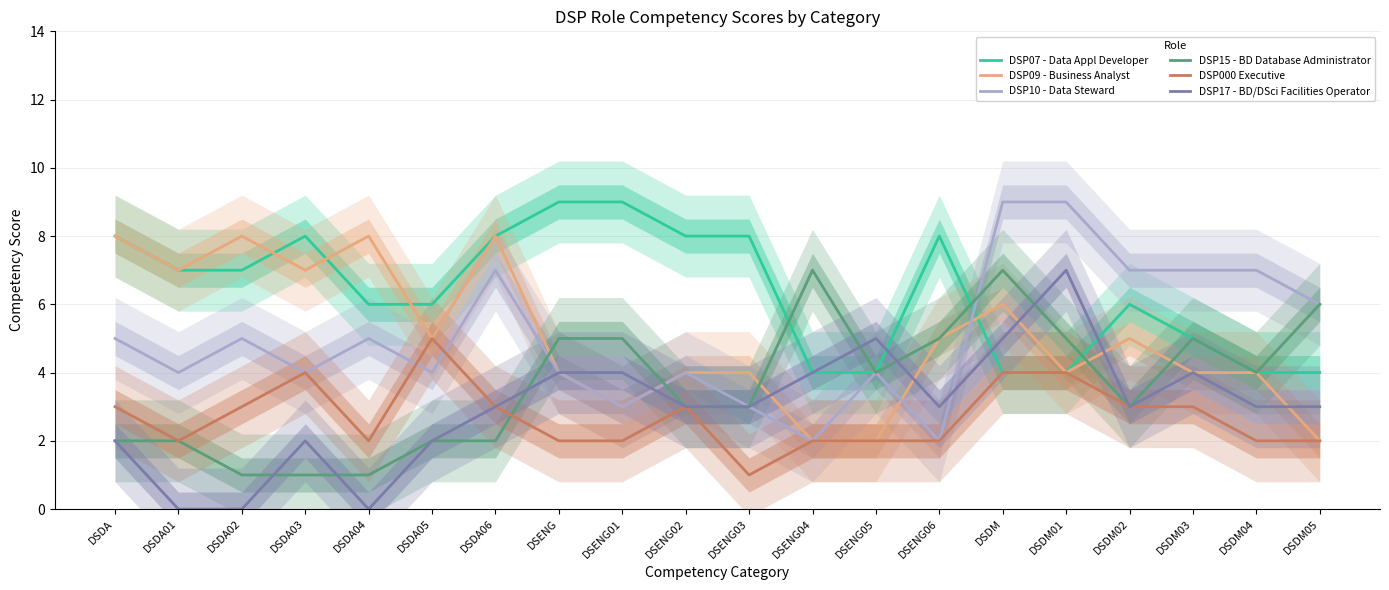

What is the difference between the maximum and minimum values in the DSP17 - BD/DSci Facilities Operator series?

7